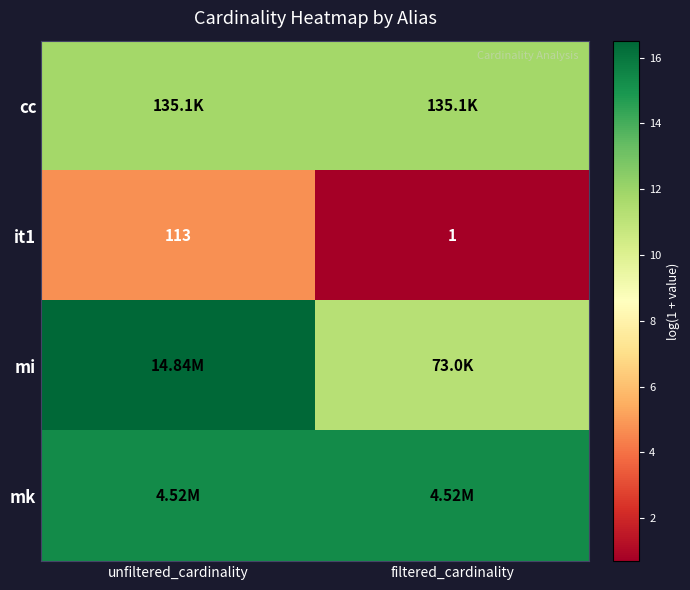

Which series has the largest range (max minus min)?

mi